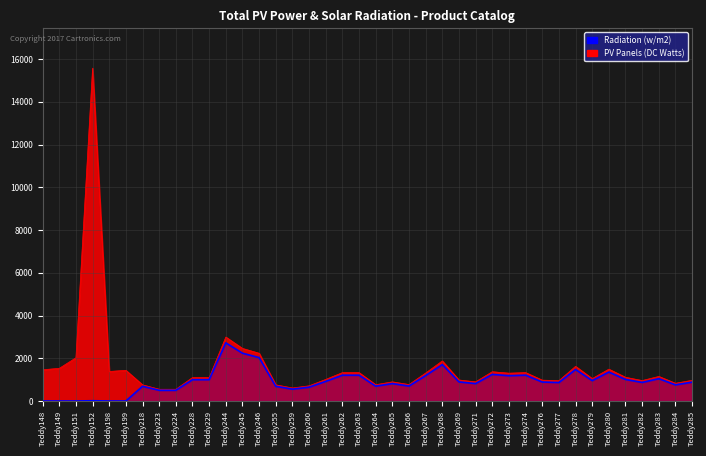

List the labels in order of value, smallest first.

Teddy148, Teddy149, Teddy151, Teddy198, Teddy199, Teddy152, Teddy223, Teddy224, Teddy259, Teddy260, Teddy218, Teddy255, Teddy264, Teddy266, Teddy284, Teddy265, Teddy271, Teddy277, Teddy282, Teddy285, Teddy276, Teddy269, Teddy261, Teddy279, Teddy228, Teddy229, Teddy281, Teddy283, Teddy273, Teddy267, Teddy262, Teddy263, Teddy274, Teddy272, Teddy280, Teddy278, Teddy268, Teddy246, Teddy245, Teddy244